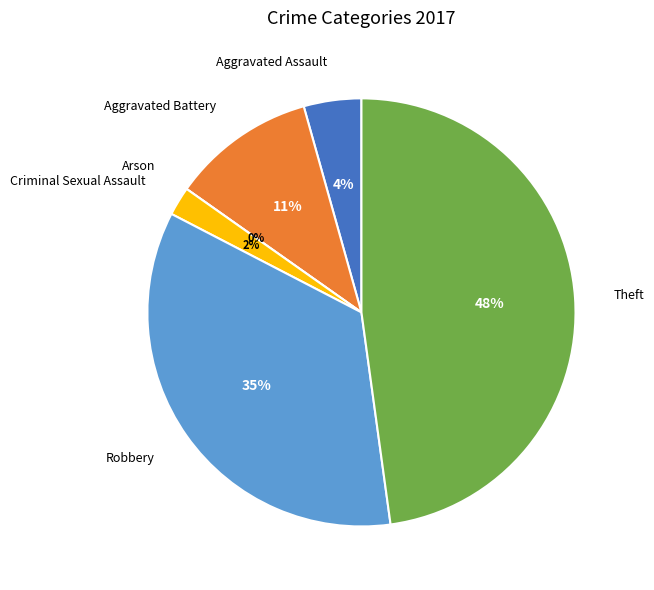

To the nearest percent, what percentage of the pie is Aggravated Assault?

4%